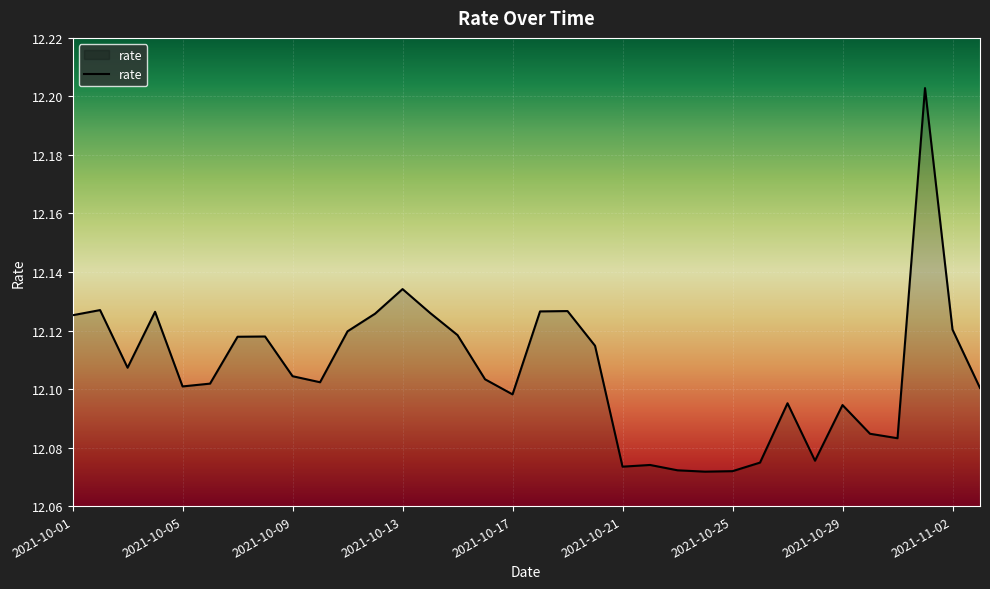

Rank the categories by value from highest to lowest.

2021-11-01, 2021-10-13, 2021-10-02, 2021-10-19, 2021-10-18, 2021-10-04, 2021-10-14, 2021-10-12, 2021-10-01, 2021-11-02, 2021-10-11, 2021-10-15, 2021-10-08, 2021-10-07, 2021-10-20, 2021-10-03, 2021-10-09, 2021-10-16, 2021-10-10, 2021-10-06, 2021-10-05, 2021-11-03, 2021-10-17, 2021-10-27, 2021-10-29, 2021-10-30, 2021-10-31, 2021-10-28, 2021-10-26, 2021-10-22, 2021-10-21, 2021-10-23, 2021-10-25, 2021-10-24